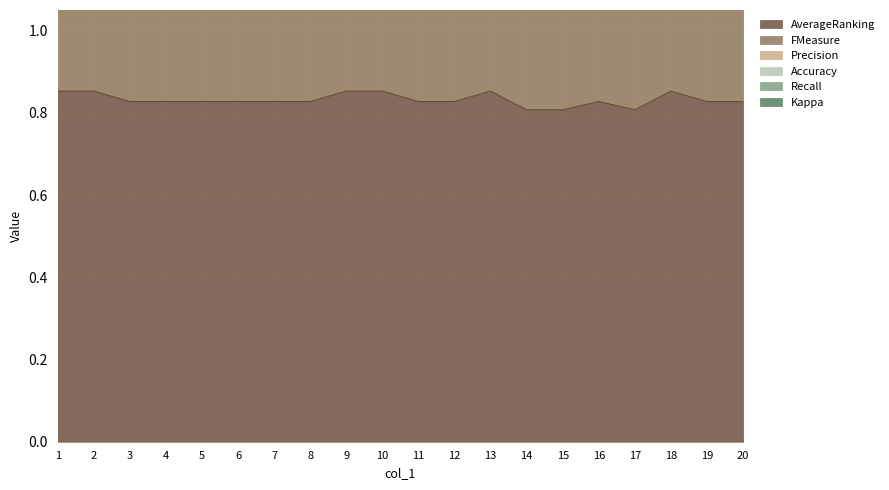

Is it true that AverageRanking equals 0.2 at 4?

False